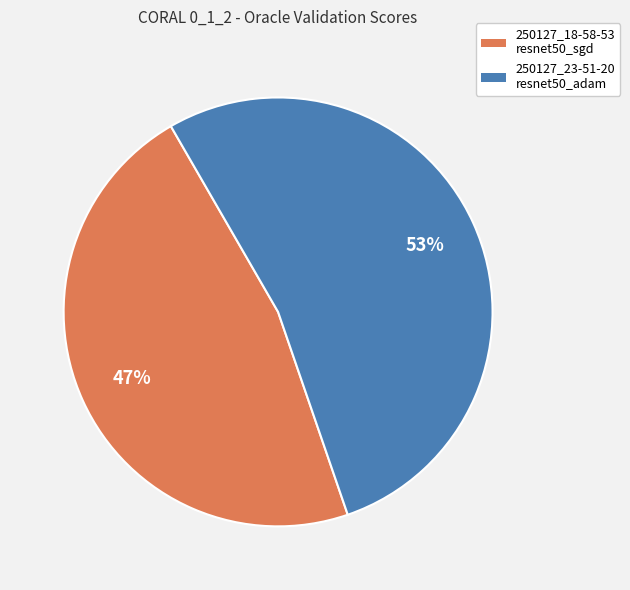

Does any single category account for the majority?

Yes